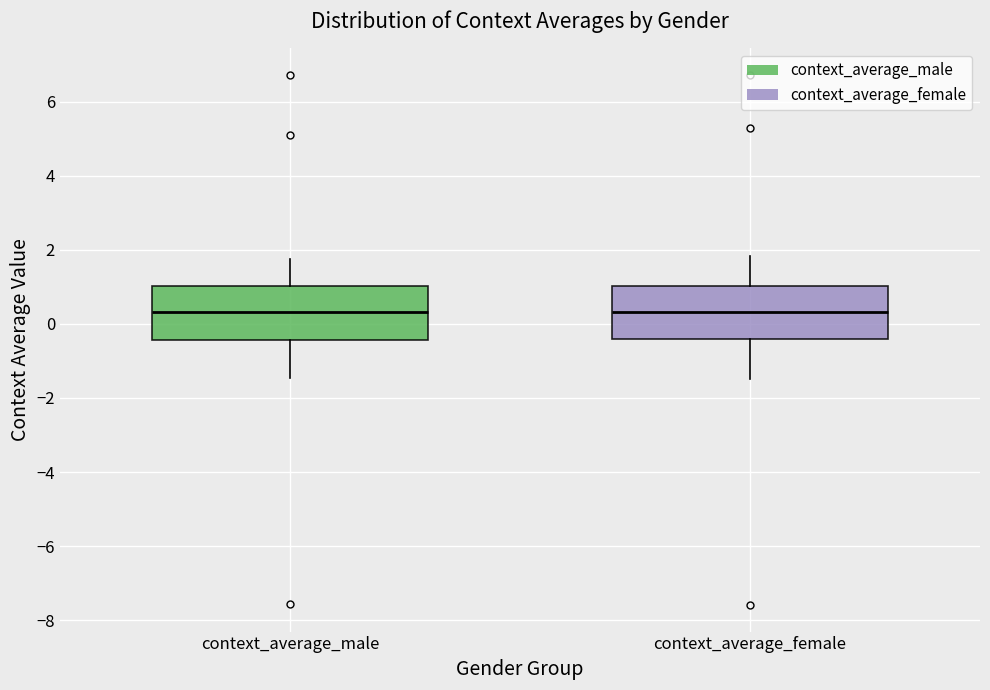

Reading left to right, read every box against the y-axis: the position of its median line, the range the box covers, and the ends of its whiskers. The values are not printed on the chart, so give them approximately, as read against the axis.

context_average_male: median 0.4, box -0.4 to 1.0, whiskers -1.4 to 1.8
context_average_female: median 0.4, box -0.4 to 1.0, whiskers -1.4 to 1.8